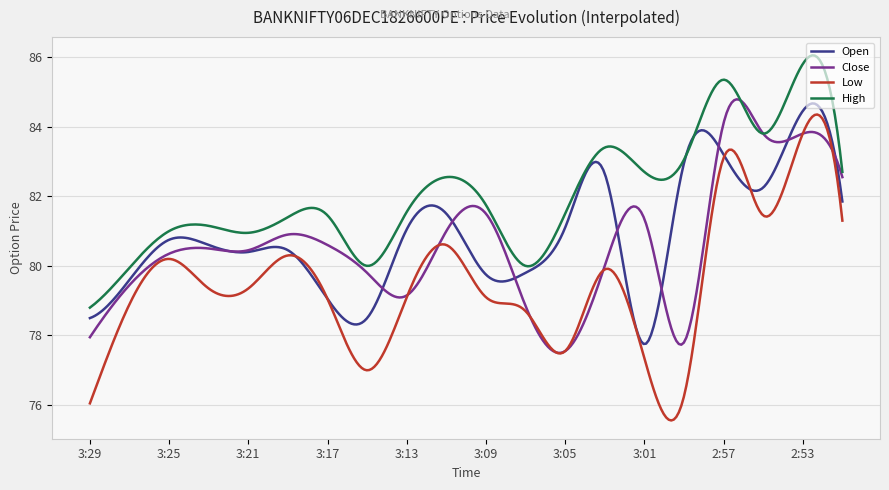

Which series has the largest range (max minus min)?

Low